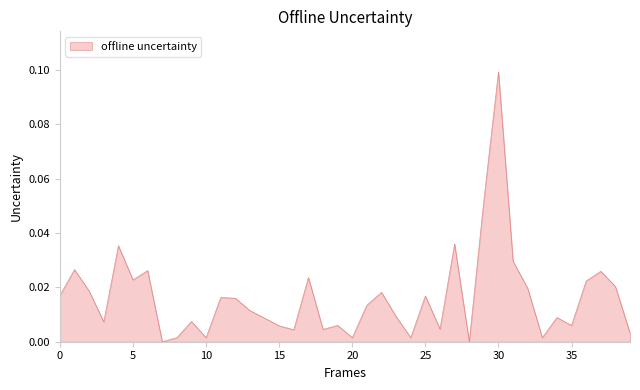

Does the chart have visible grid lines?

No